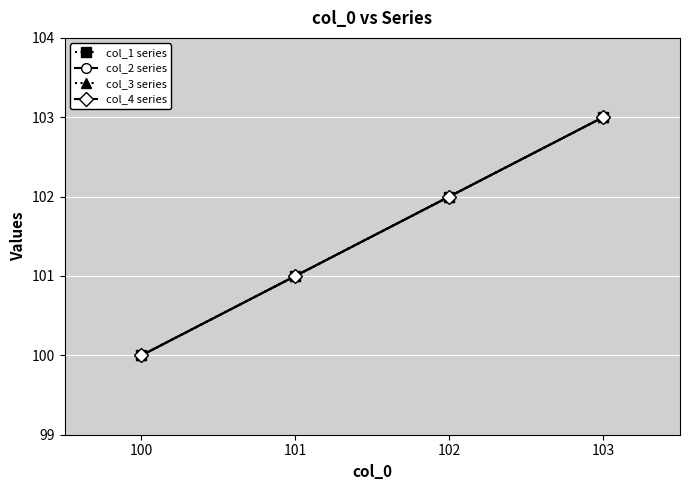

Does the chart display data point markers on the line(s)?

Yes